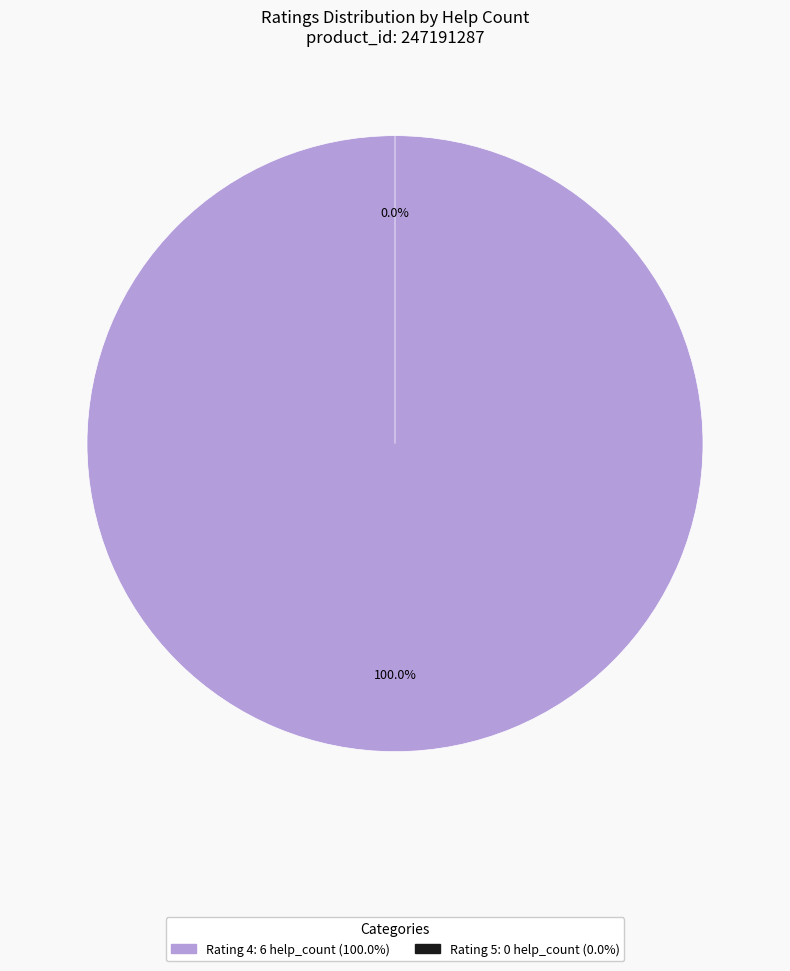

True or false: 5 accounts for 1% of the total.

False